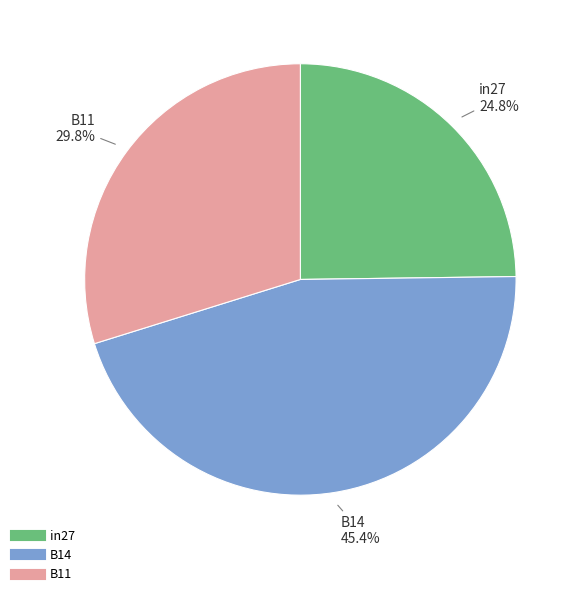

Combined, do B11 and B14 account for over 50%?

Yes